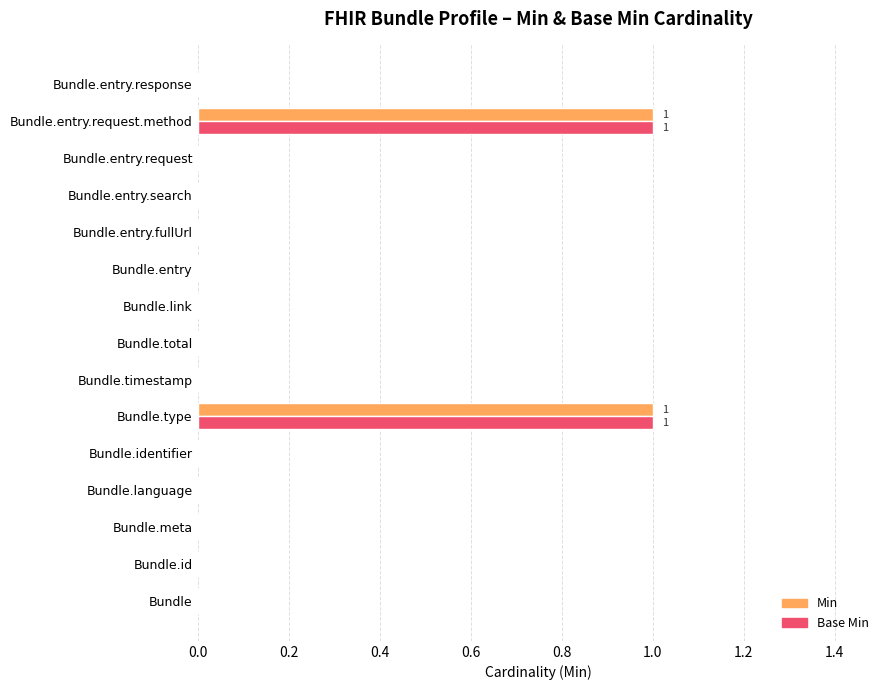

Is it true that Min equals 0 at Bundle?

True